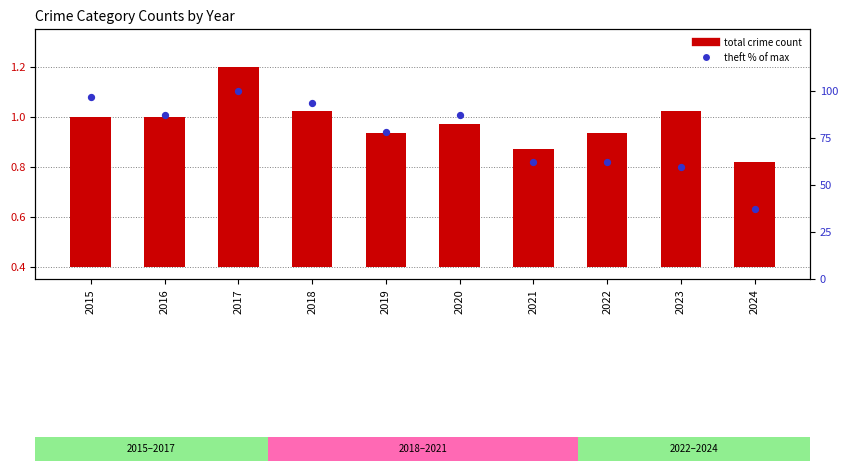

At how many categories does at least one series exceed 82?

5